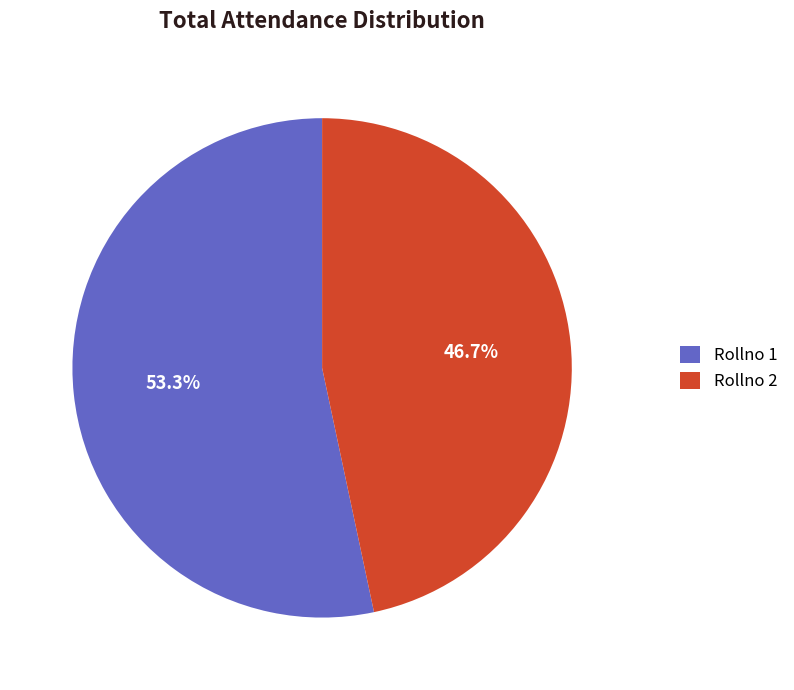

Count the number of slices in the pie.

2